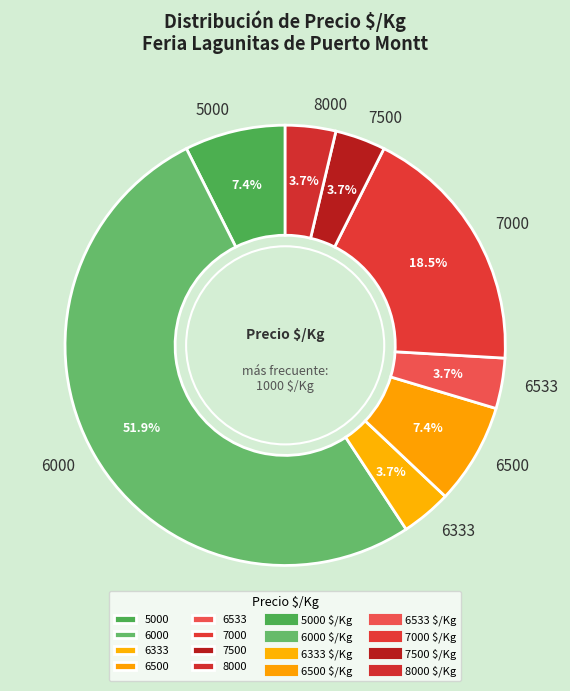

Between 7000 and 5000, which is larger?

7000